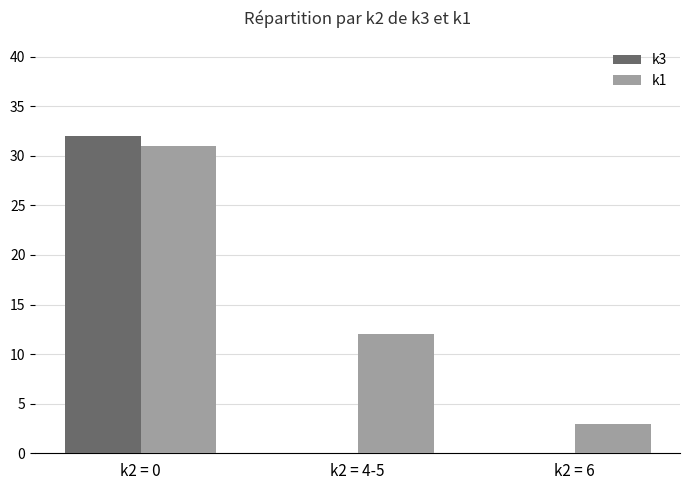

True or false: k3 has a value of 0 at k2 = 6.

True